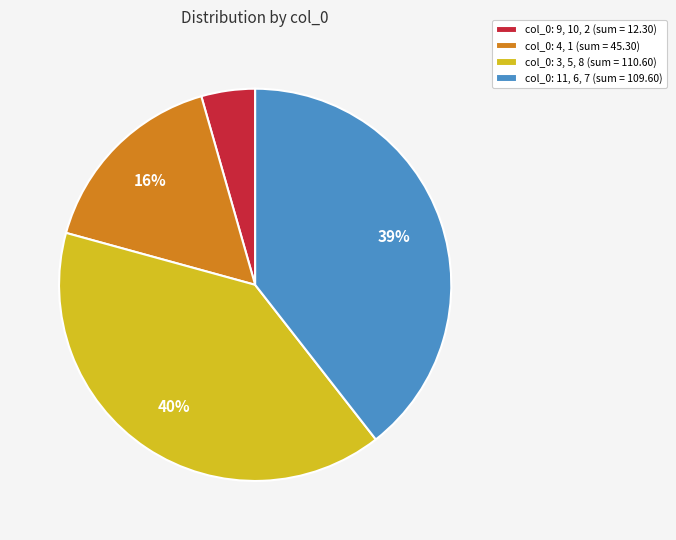

True or false: col_0: 9, 10, 2 (sum = 12.30) accounts for 4% of the total.

True